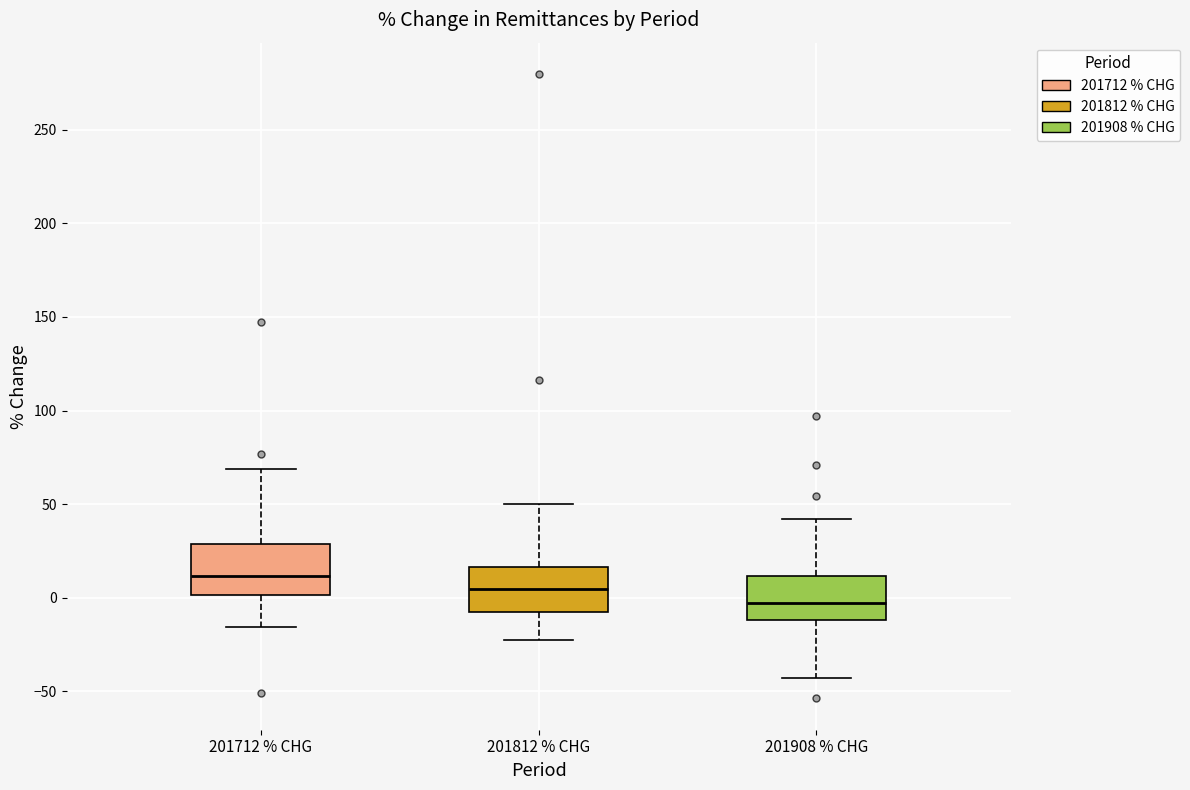

Reading left to right, read every box against the y-axis: the position of its median line, the range the box covers, and the ends of its whiskers. The values are not printed on the chart, so give them approximately, as read against the axis.

201712 % CHG: median 10, box 0 to 30, whiskers -15 to 70
201812 % CHG: median 5, box -5 to 15, whiskers -20 to 50
201908 % CHG: median -5, box -10 to 10, whiskers -45 to 40